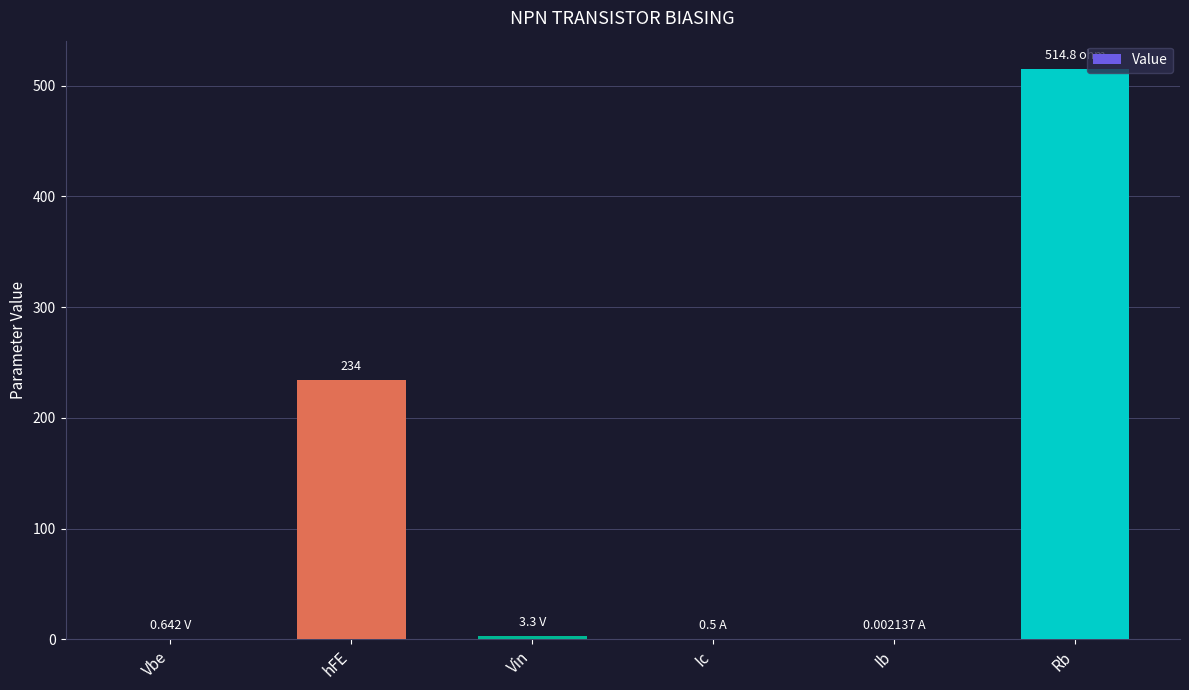

Which label corresponds to the largest value in the chart?

Rb